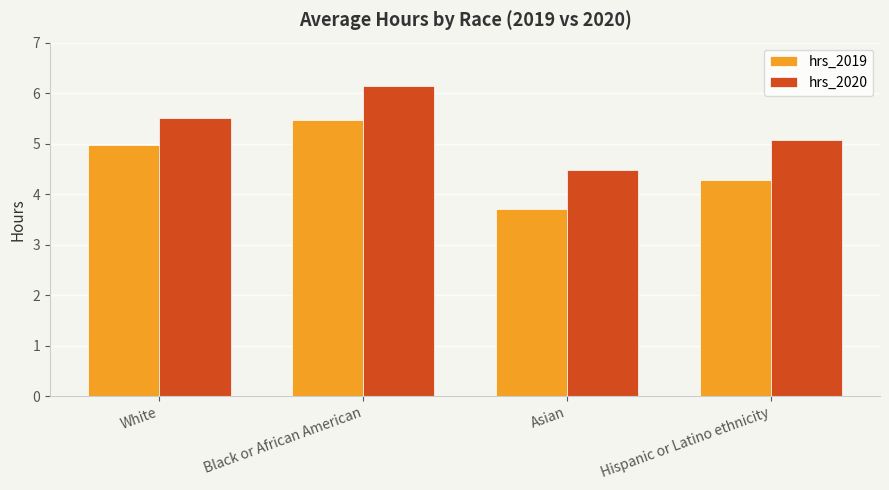

Is it true that hrs_2020 equals 5.1 at Hispanic or Latino ethnicity?

True